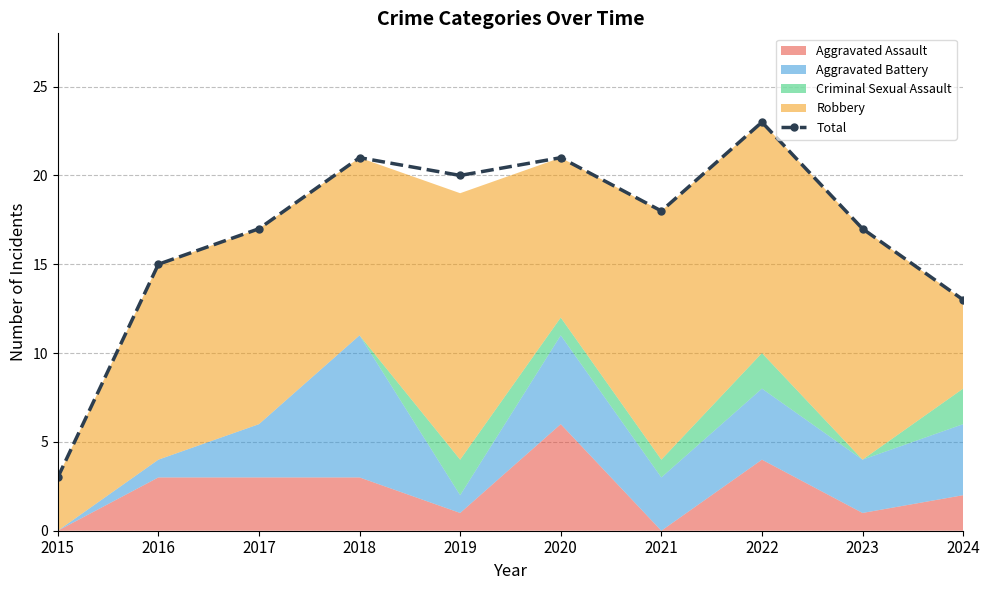

Does the chart display data point markers on the line(s)?

Yes